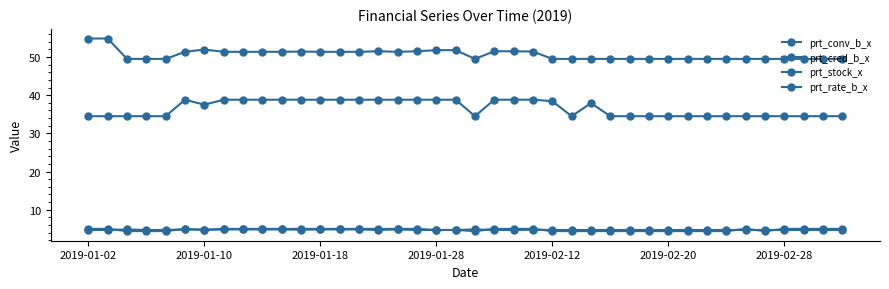

Where does the prt_conv_b_x series first go above 37?

2019-02-20